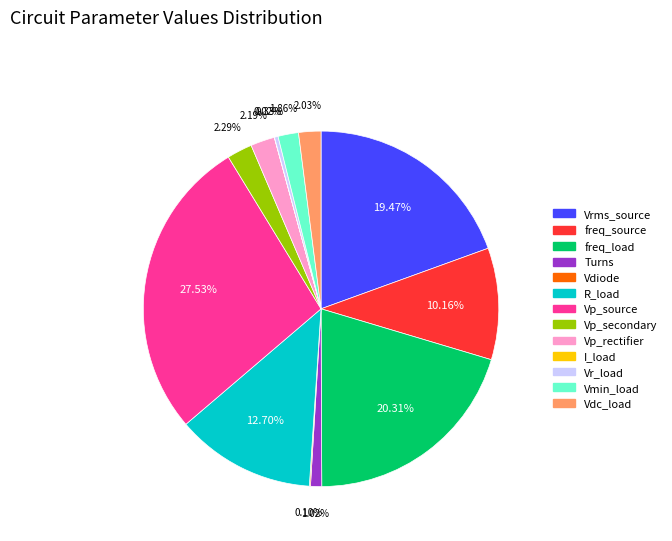

Is there a majority slice in this chart?

No